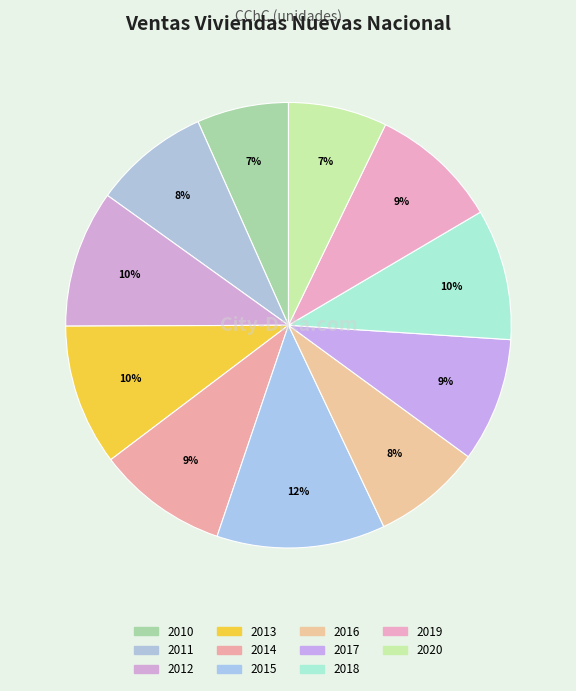

To the nearest percent, what is the average slice percentage?

9%